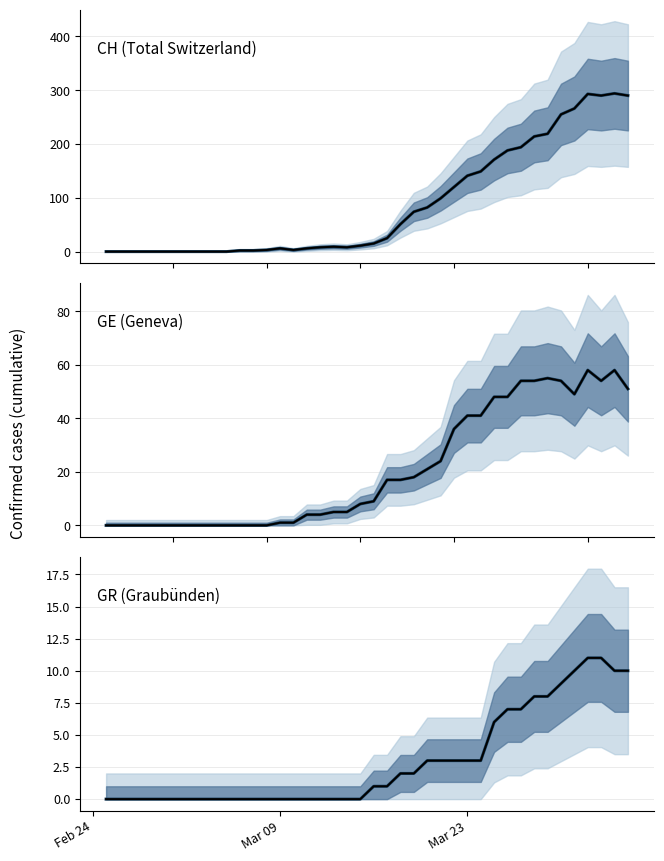

Is this an area chart (filled region under the line)?

No